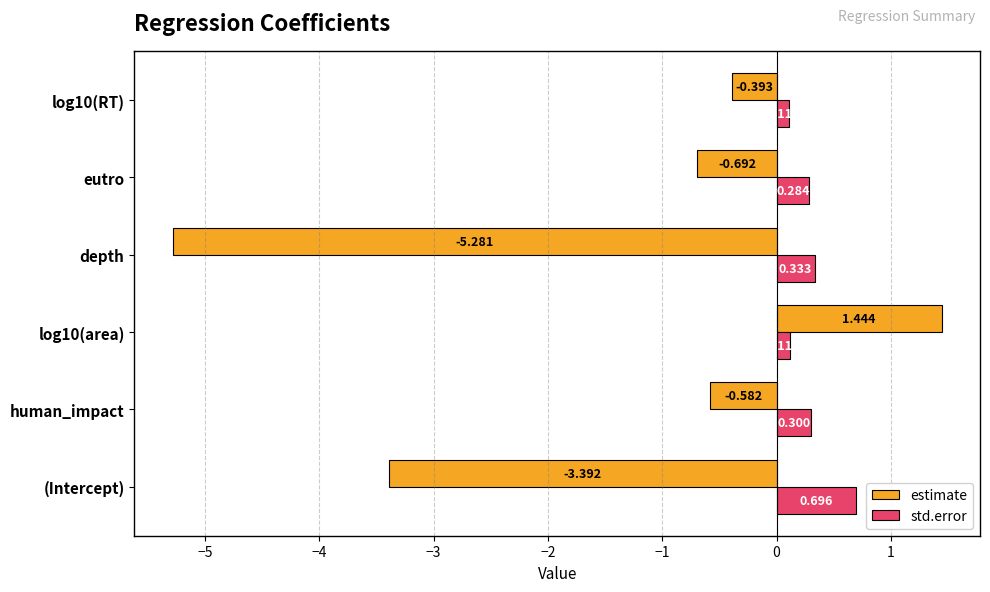

Where is estimate nearest to the value -1?

eutro